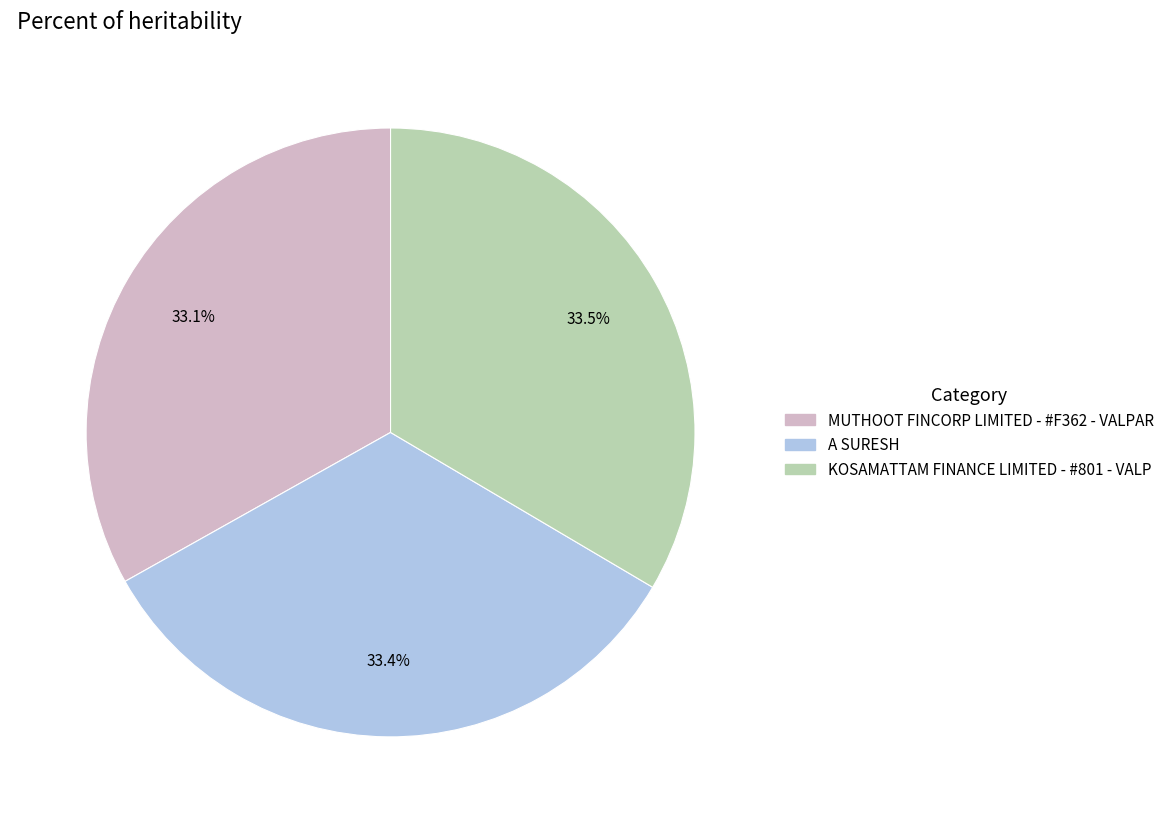

Does MUTHOOT FINCORP LIMITED - #F362 - VALPAR represent more than half of the total?

No